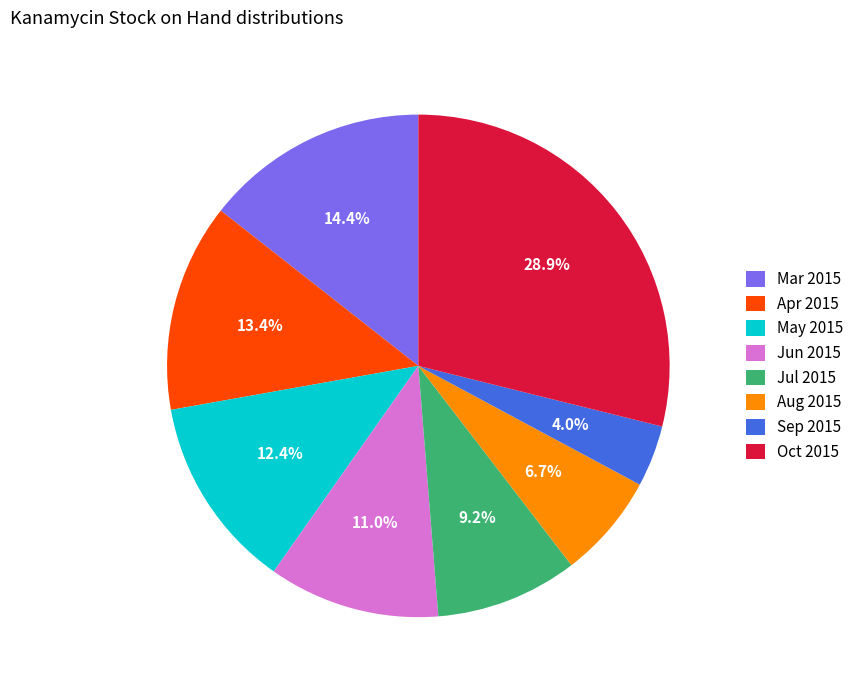

Approximately how many times larger is the value at Jun 2015 compared to Mar 2015?

0.8